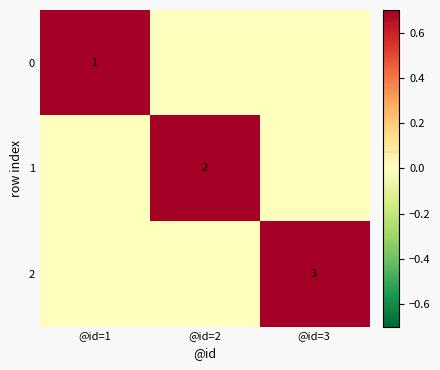

The 1 series shows 1 at @id=2. True or false?

False